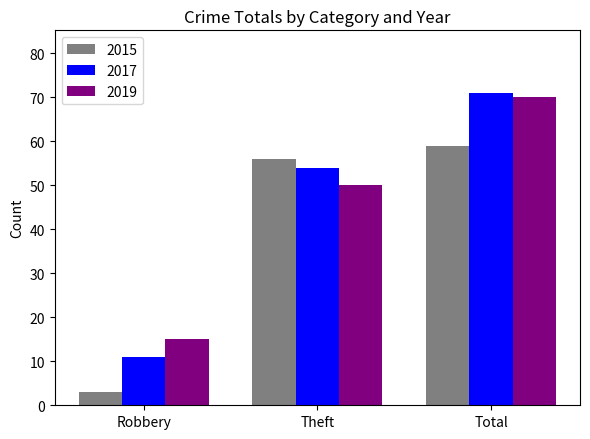

At which category is the sum across all series the highest?

Total